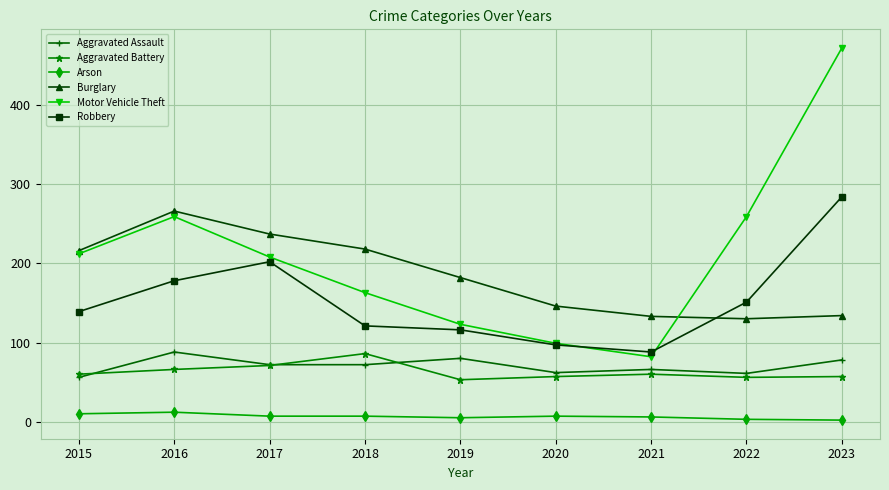

How many data points does each series have?

9